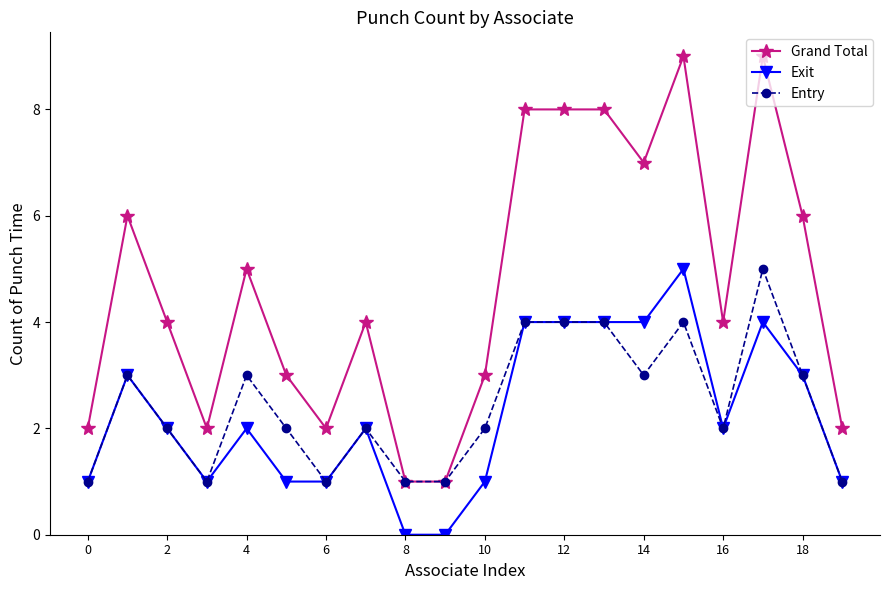

True or false: Grand Total and Exit intersect in this chart.

False